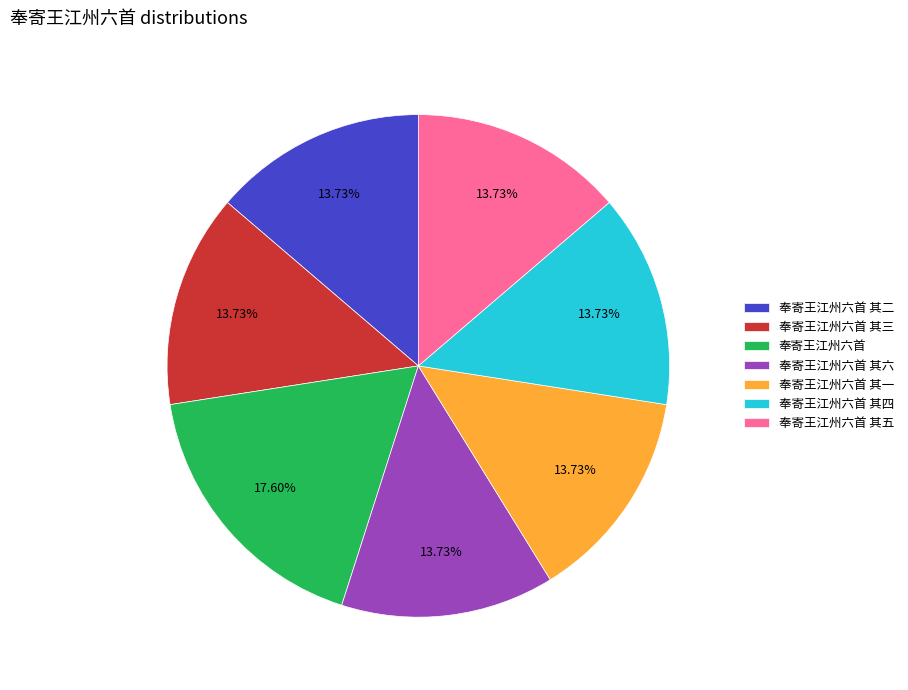

True or false: 奉寄王江州六首 其四 accounts for 2% of the total.

False